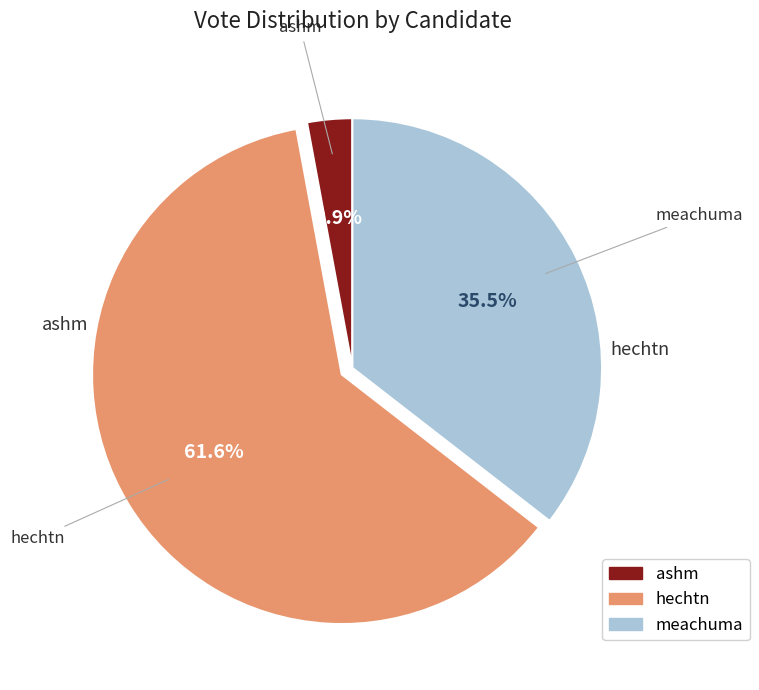

Is meachuma the majority of the pie?

No